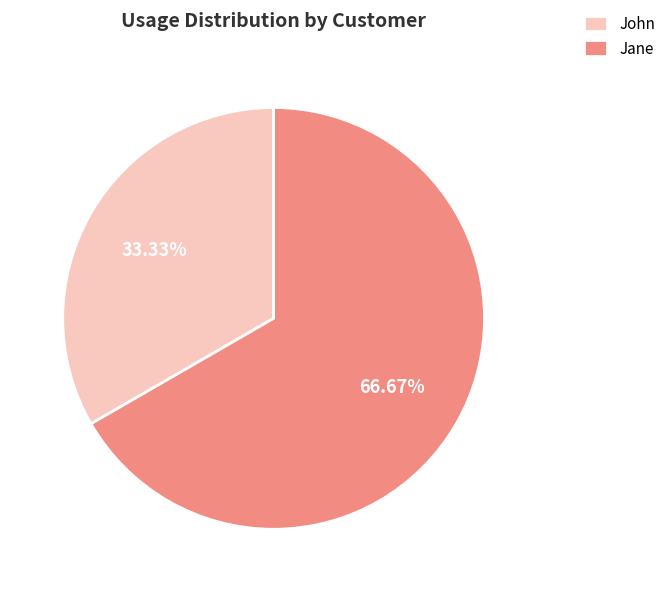

Which category has the biggest portion of the pie?

Jane